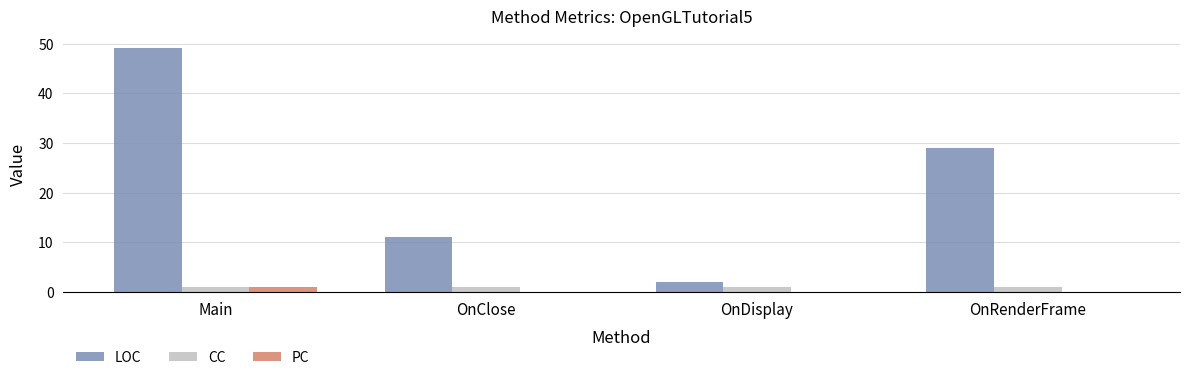

Count the number of data series in this chart.

3